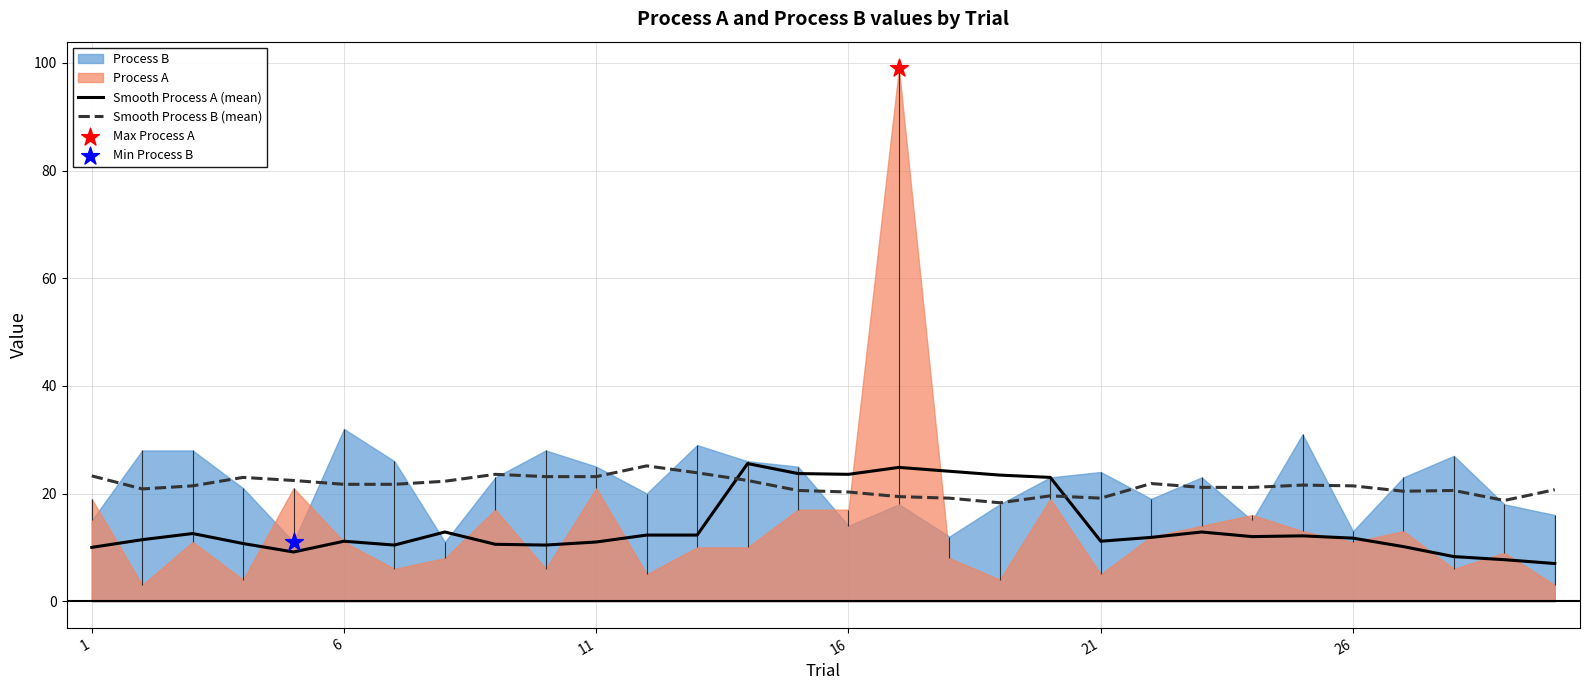

The Smooth Process A (mean) series shows 11.1 at 21. True or false?

True